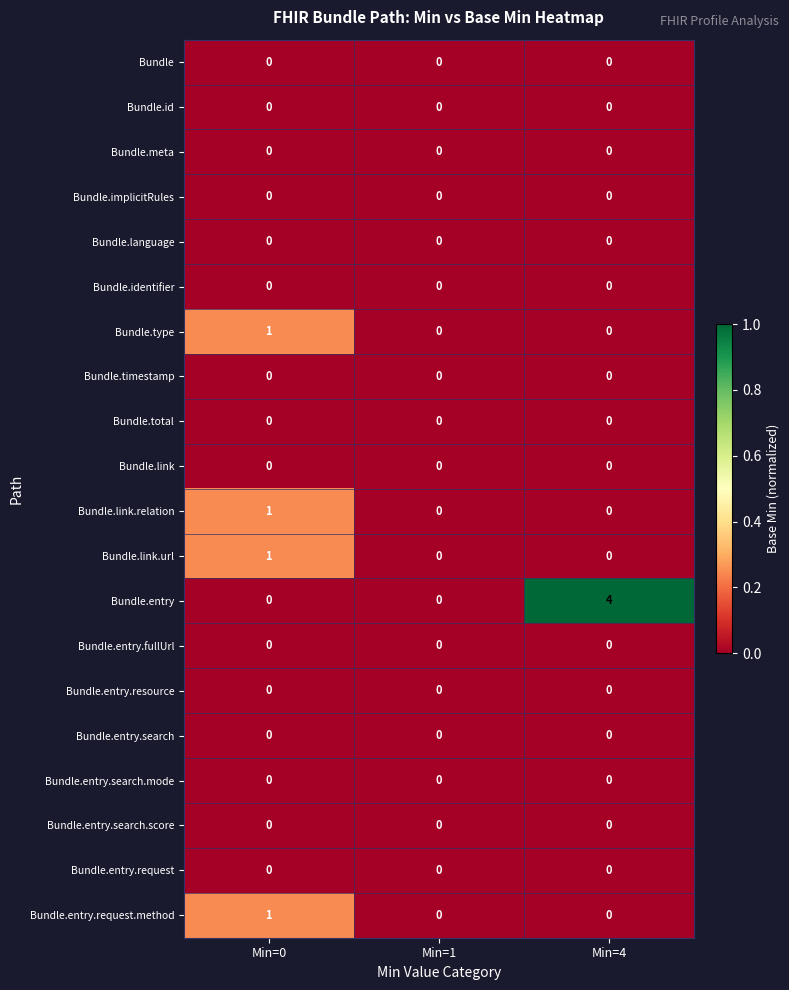

What is the spread (max minus min) of values at Min=4?

4